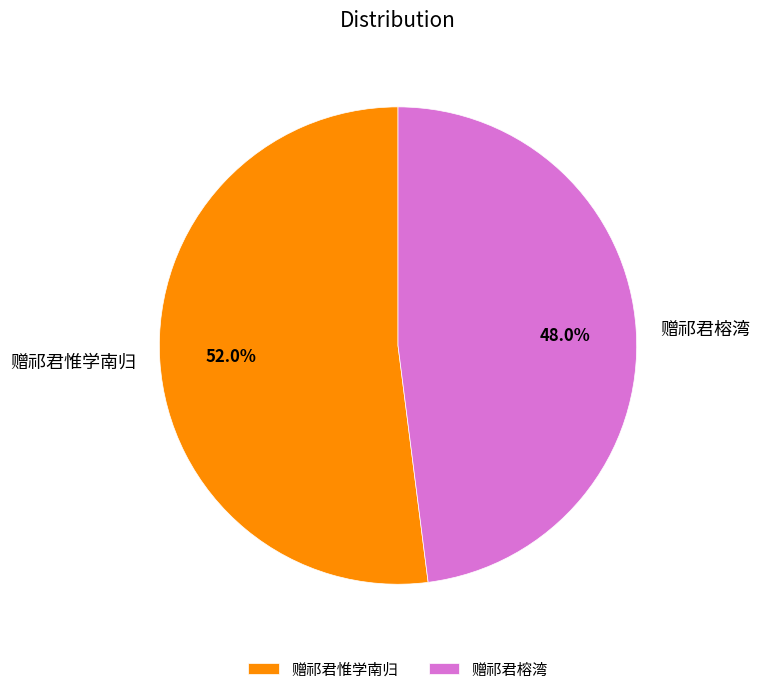

True or false: 赠祁君榕湾 accounts for 48% of the total.

True